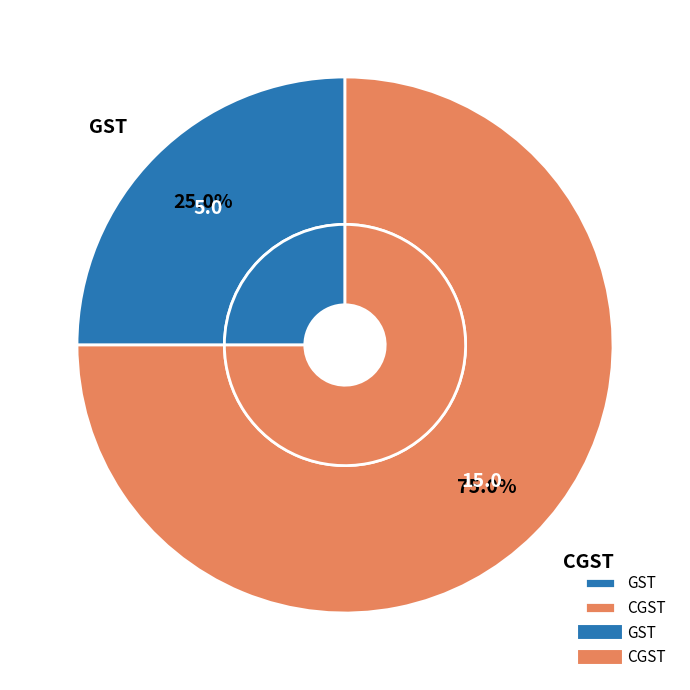

Is it true that CGST is 87% of the pie?

False